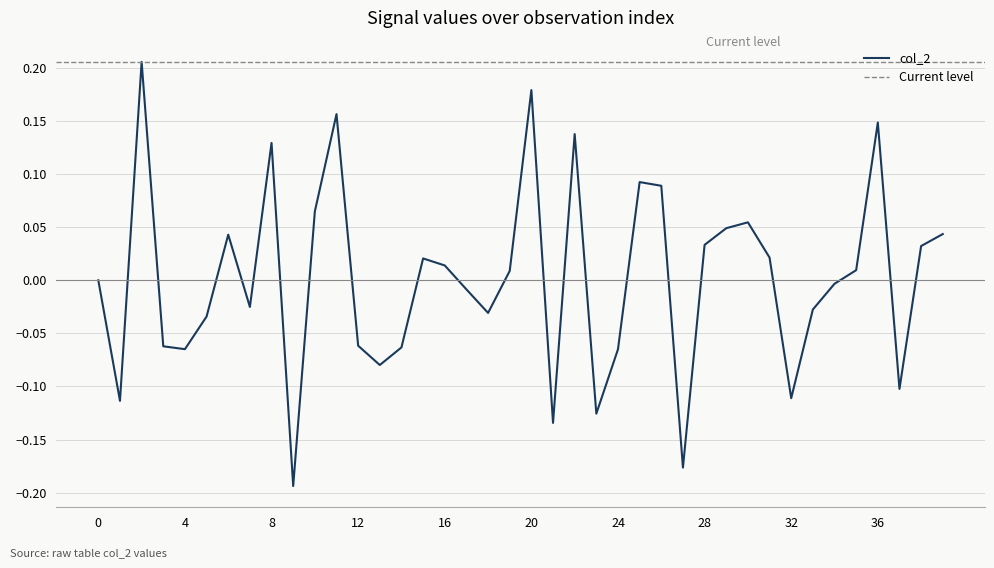

How many points are higher than both their immediate neighbors (excluding endpoints)?

10